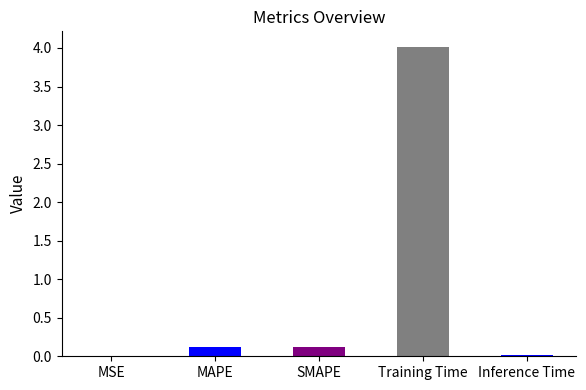

The chart shows a value of 5.6 at Training Time. True or false?

False